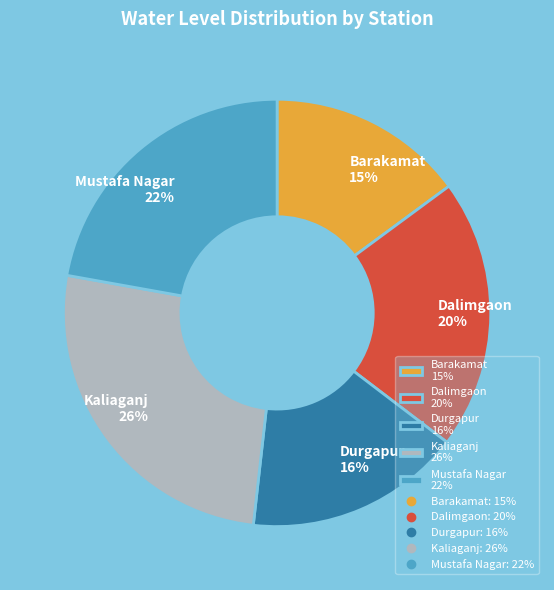

What is the ratio of the value at Durgapur to the value at Barakamat?

1.1